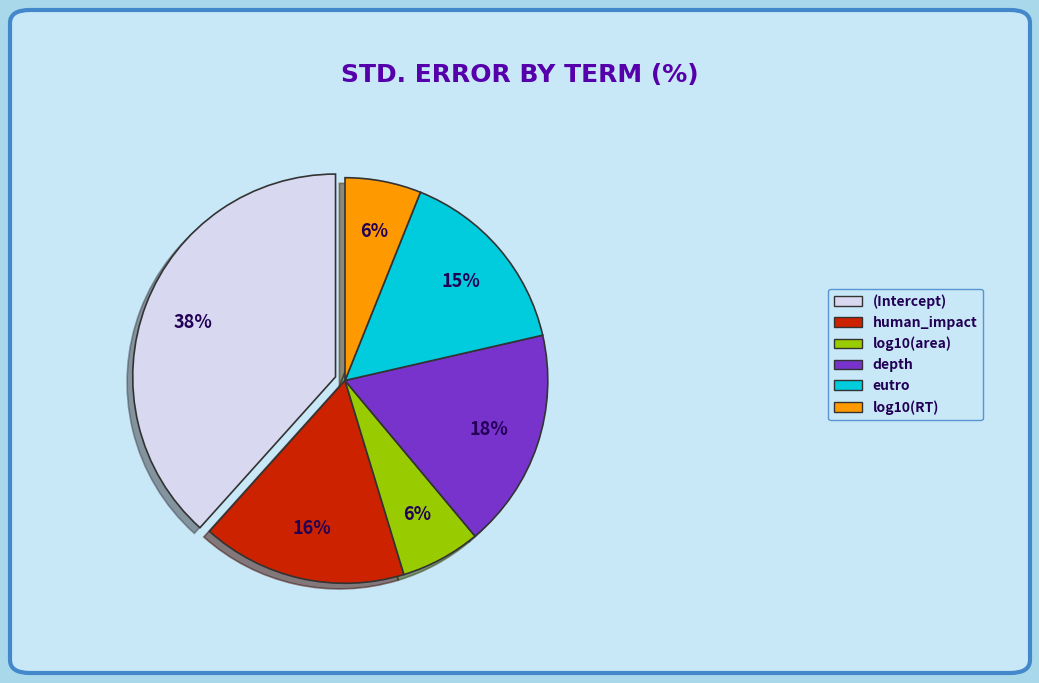

Does human_impact account for over 50% of the chart?

No